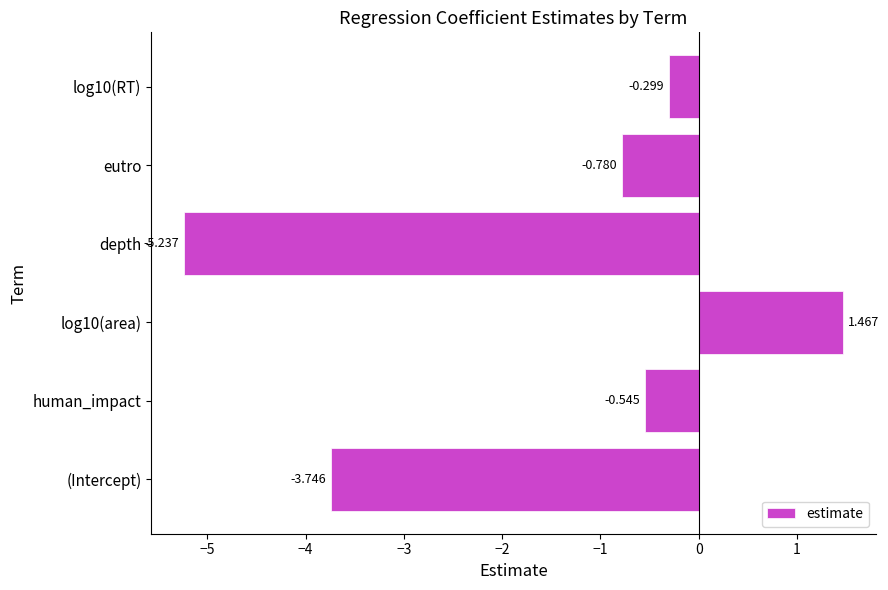

Which category has the lowest value across all series?

depth